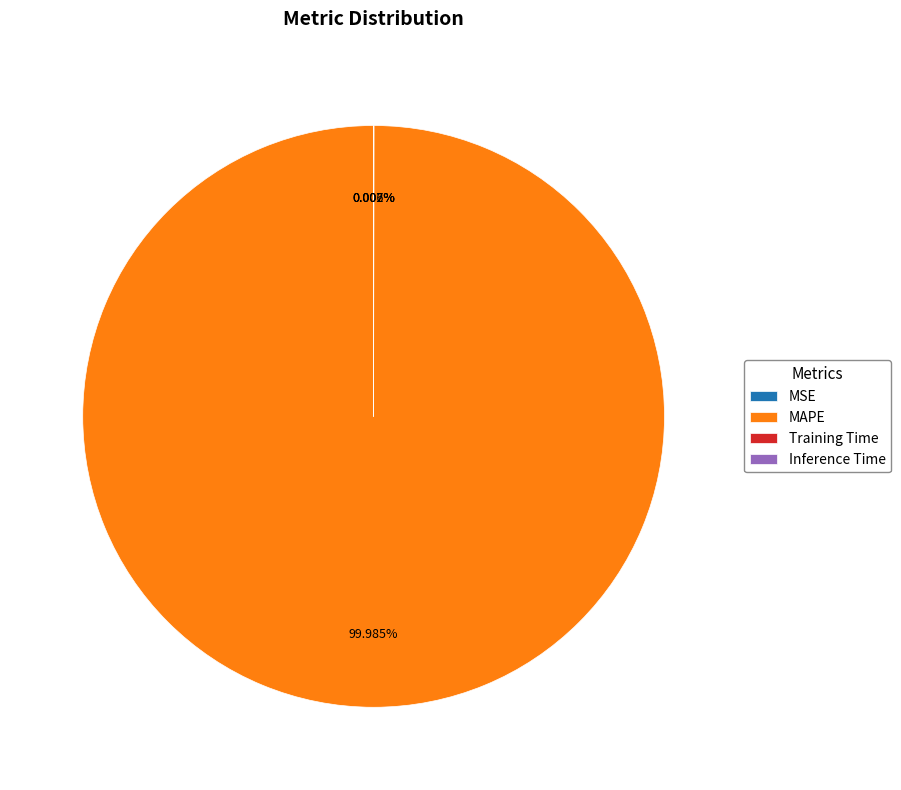

Which slice is the largest?

MAPE